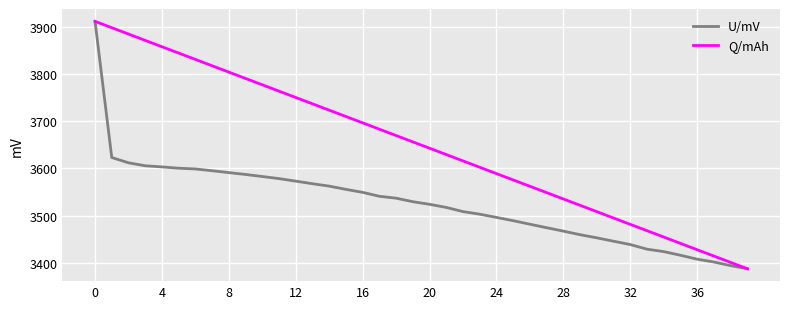

What is the average value of the Q/mAh series?

3649.5